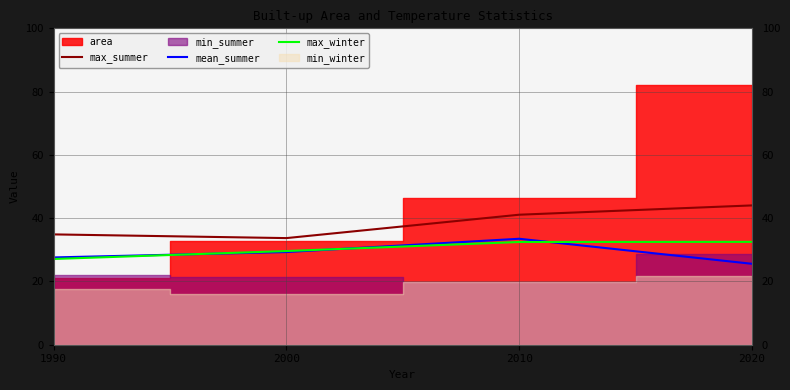

After their last crossing, which series has the higher values: mean_summer or max_winter?

max_winter